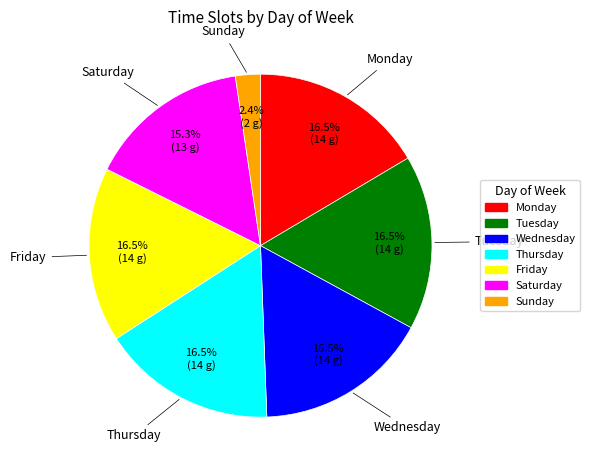

Is there any slice that represents more than half of the pie?

No